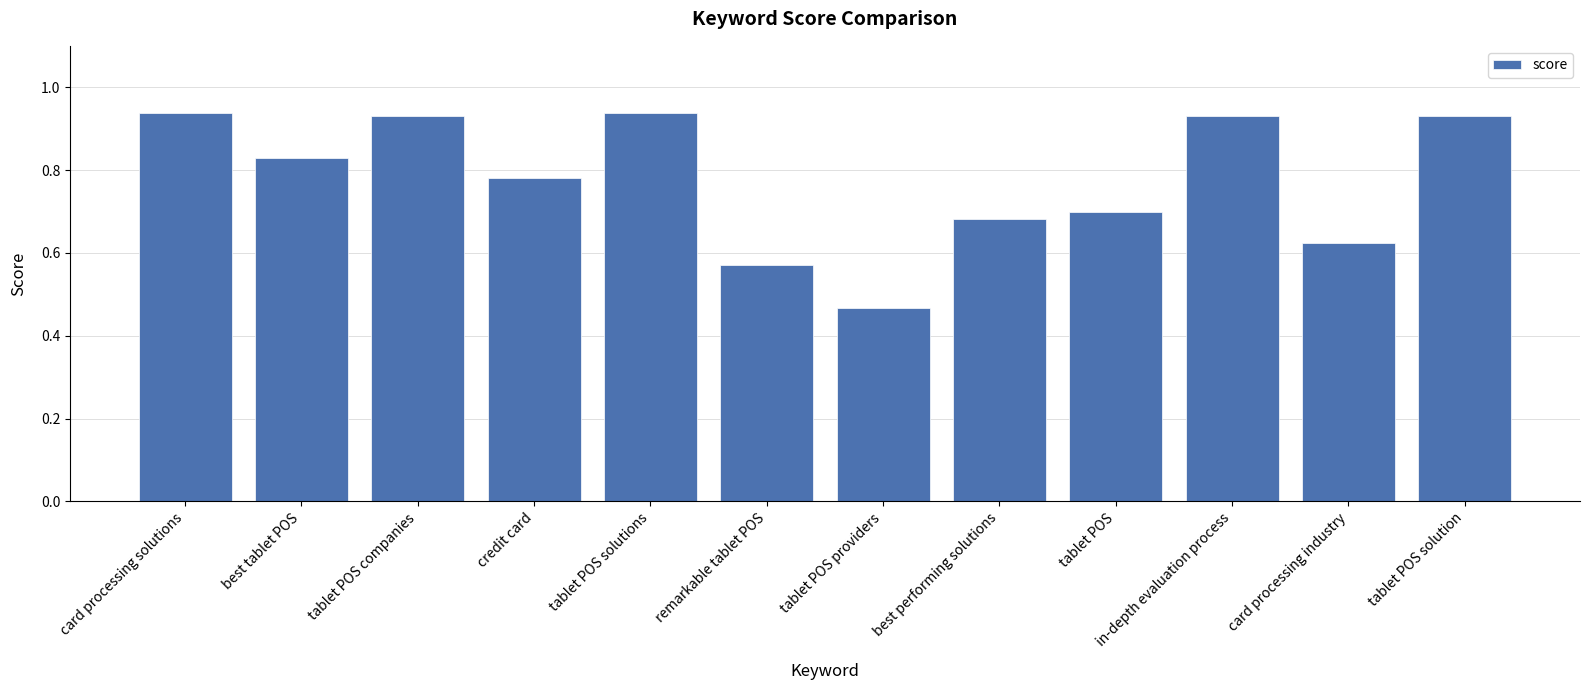

What is the sum of the values at best tablet POS and card processing solutions?

1.8